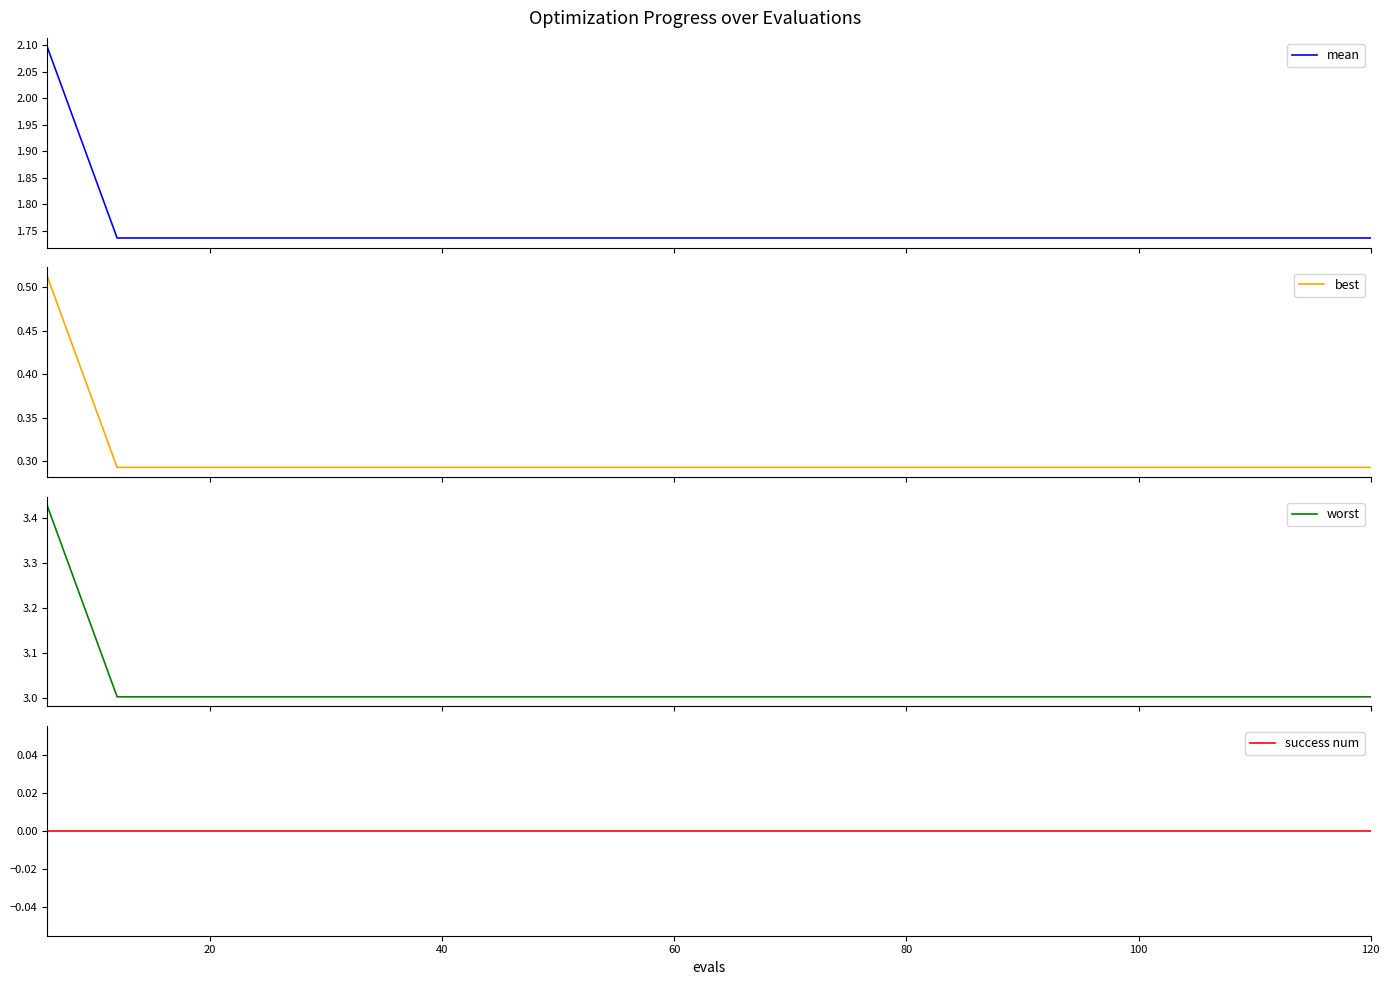

Which series has the largest range (max minus min)?

worst